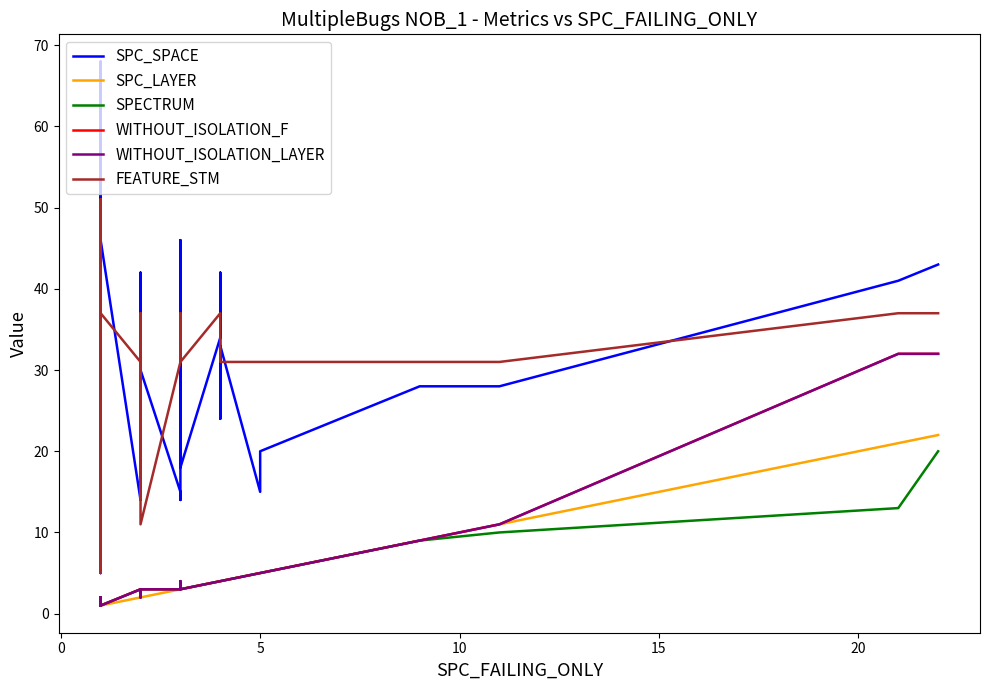

True or false: SPECTRUM and WITHOUT_ISOLATION_LAYER intersect in this chart.

False